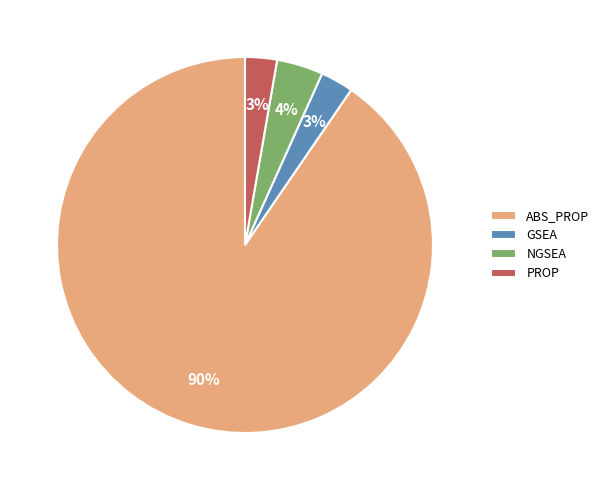

What is the largest slice in the pie chart?

ABS_PROP